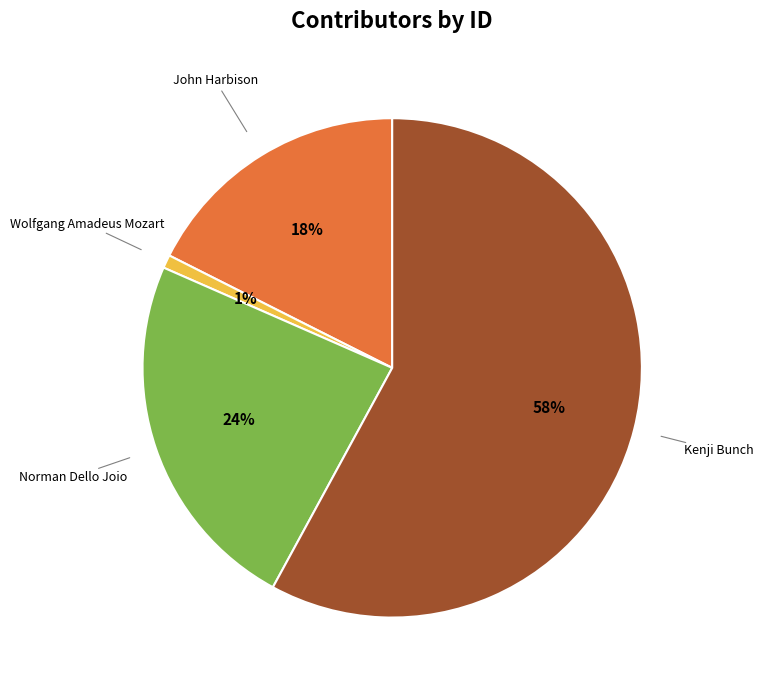

How many slices are in this pie chart?

4